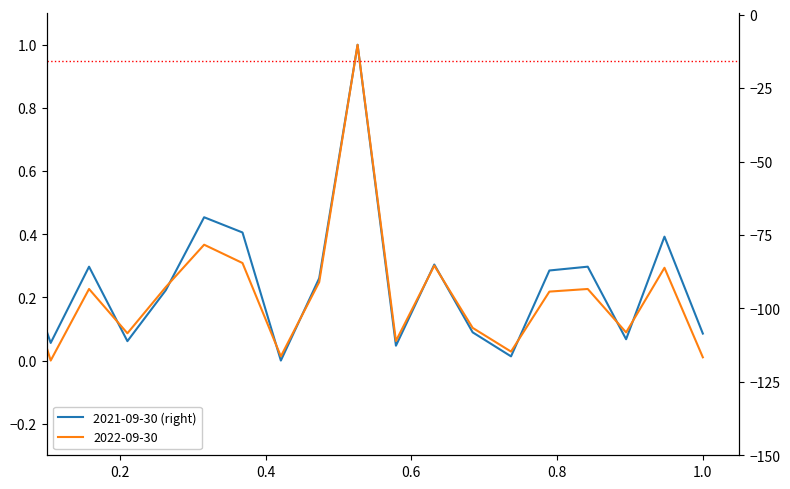

True or false: there are more than 0 points higher than both neighbors.

True